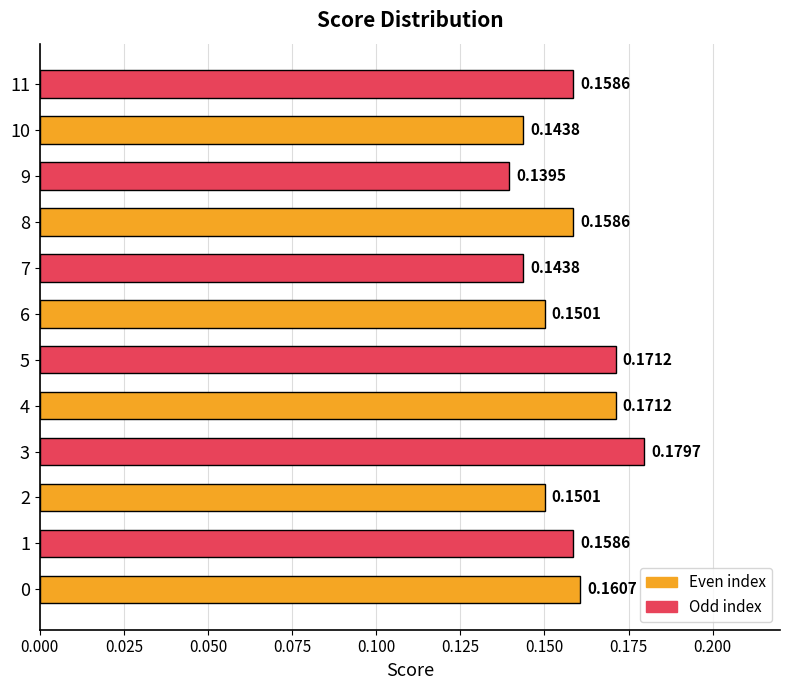

What is the sum of the values at 7 and 0?

0.3